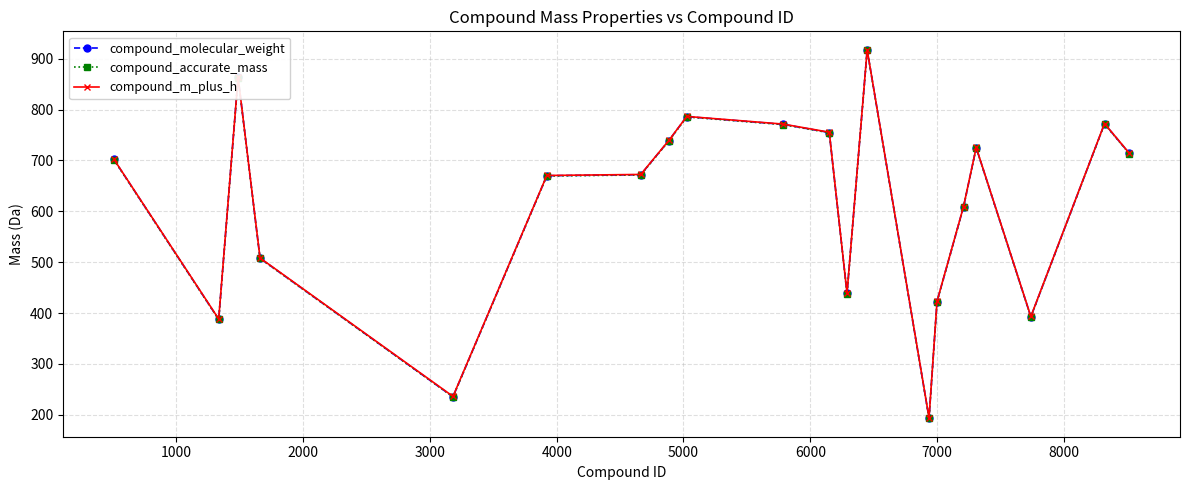

How many values in the compound_accurate_mass series are below 701?

10